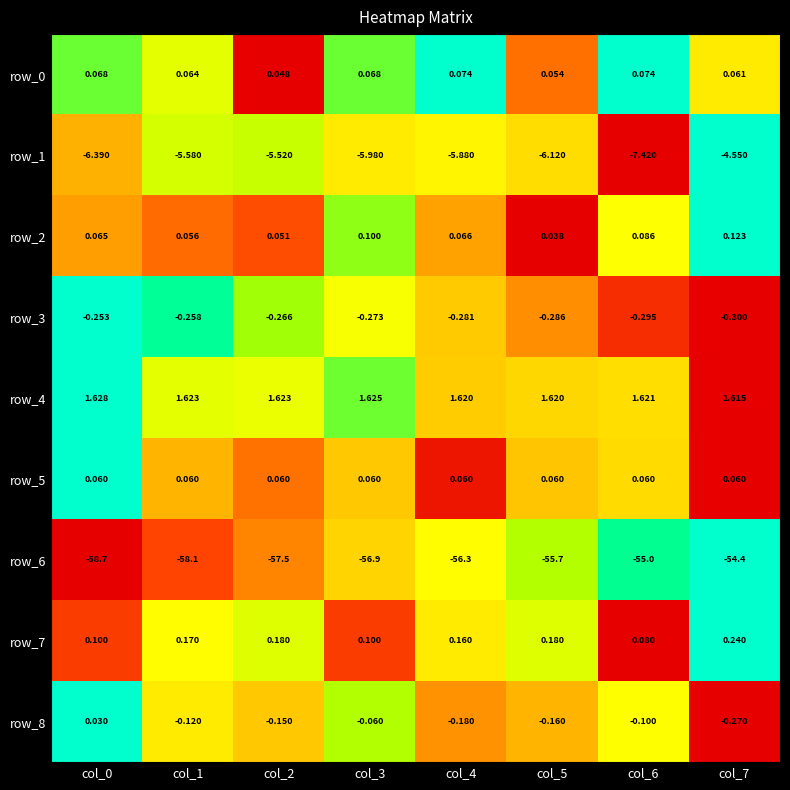

Is the value of row_7 at col_3 greater than the value of row_6 at col_6?

Yes